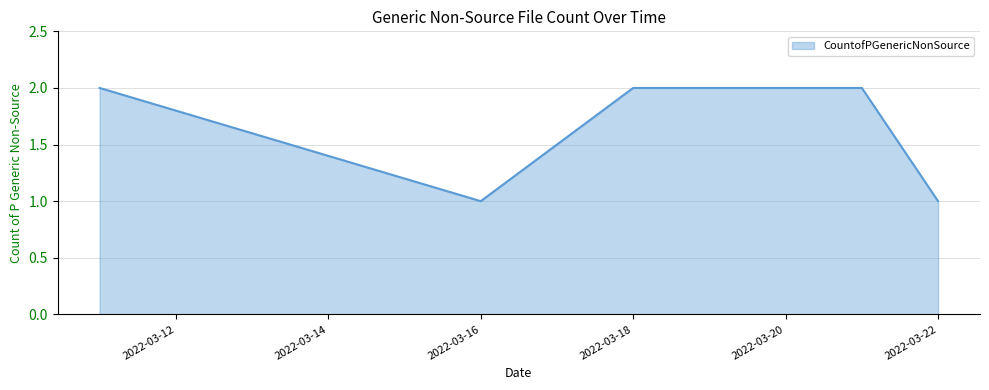

What is the sum of all values?

8